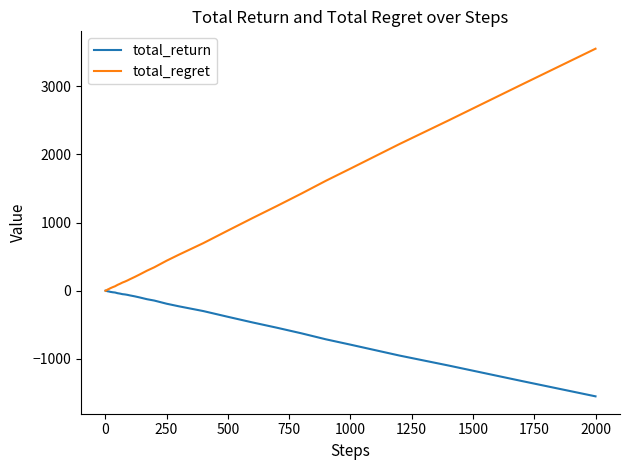

Rank the series by their maximum value, from lowest to highest.

total_return, total_regret